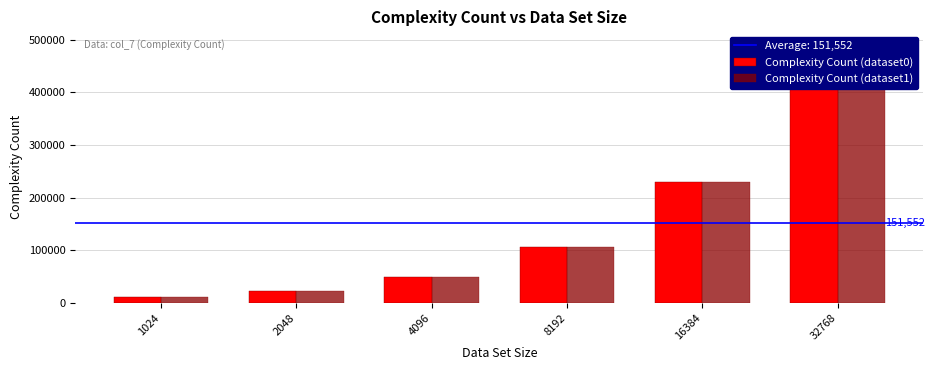

How many bars are there in each group?

2